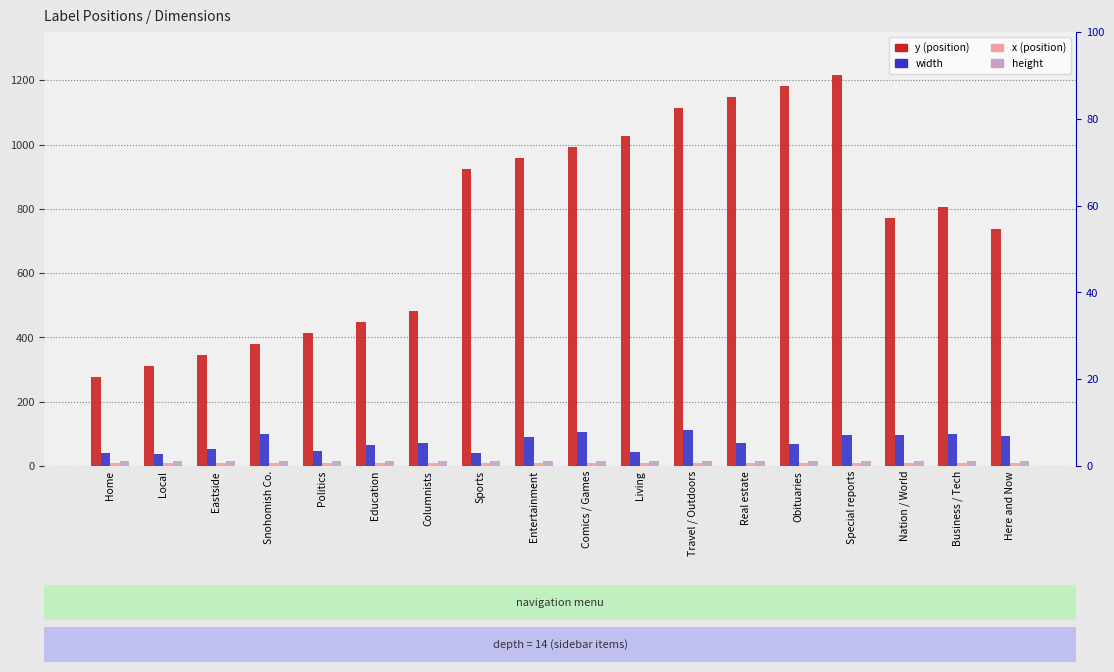

Where is width nearest to the value 74?

Columnists